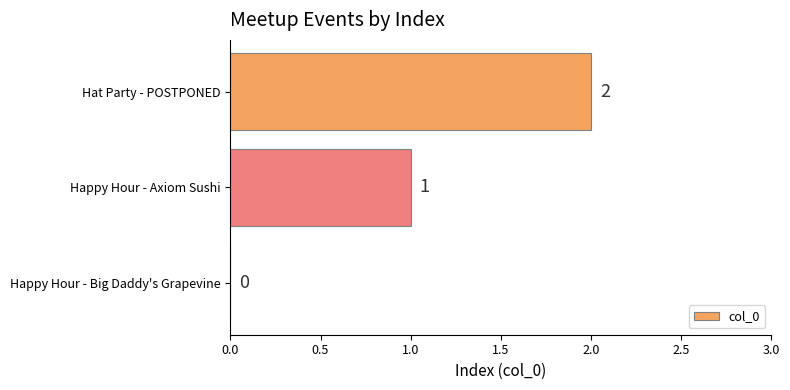

Between Happy Hour - Axiom Sushi and Hat Party - POSTPONED, which is larger?

Hat Party - POSTPONED